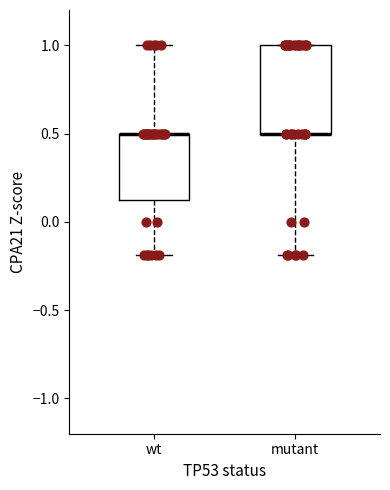

Where does the upper whisker of the box for wt end on the y-axis? The values are not printed on the chart, so give them approximately, as read against the axis.

1.00